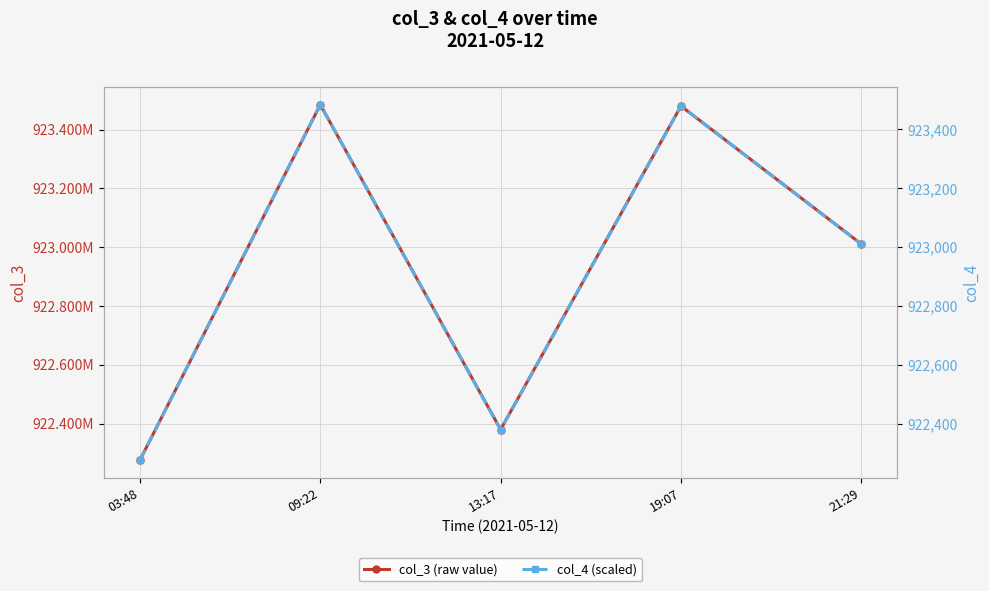

What is the label of the 5th point from the left?

21:29